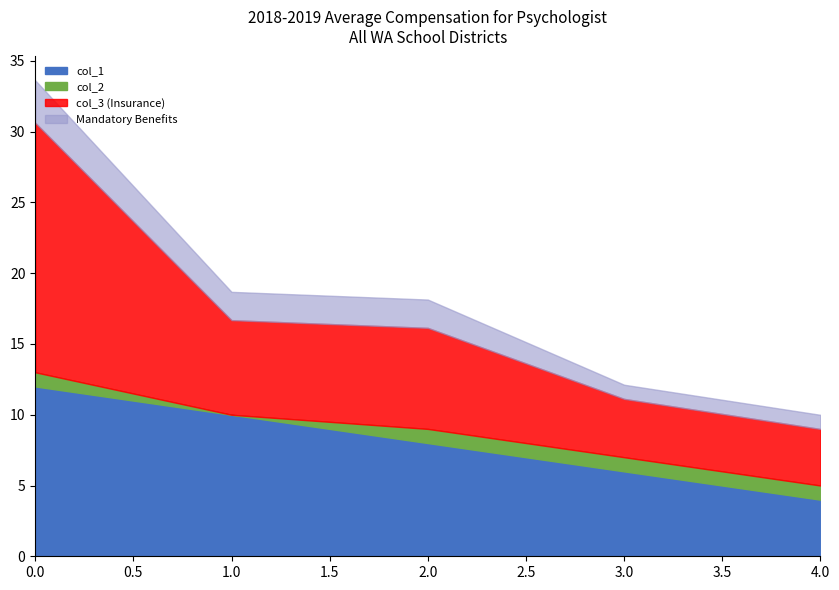

At which label does col_1 reach its minimum?

4.0